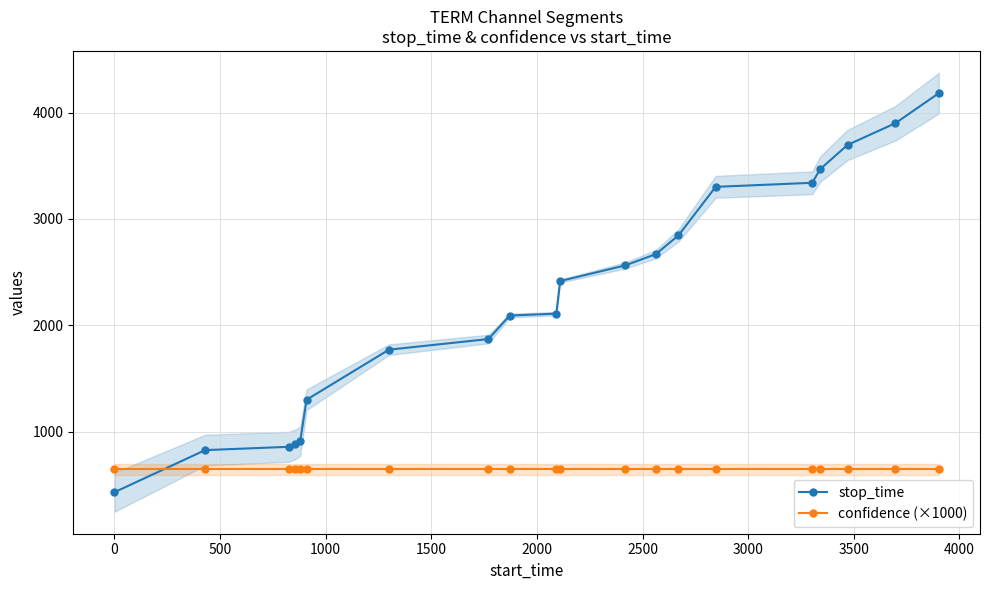

What is the lowest value of the stop_time series?

429.0